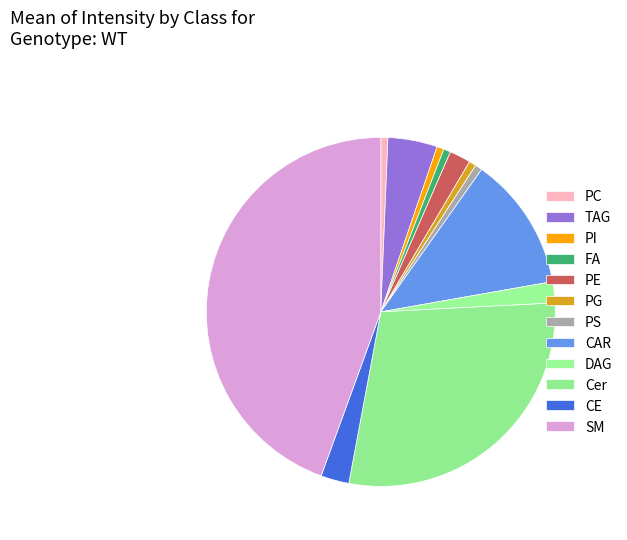

How many slices are in this pie chart?

12